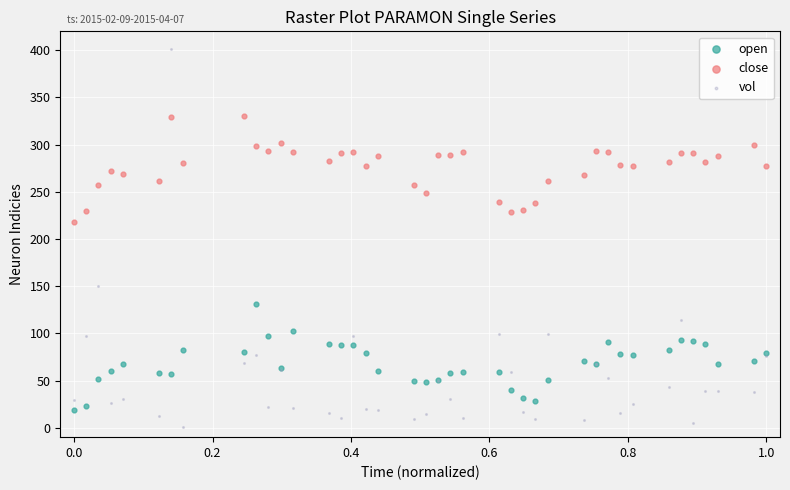

Which series has the largest Y range (max minus min)?

vol